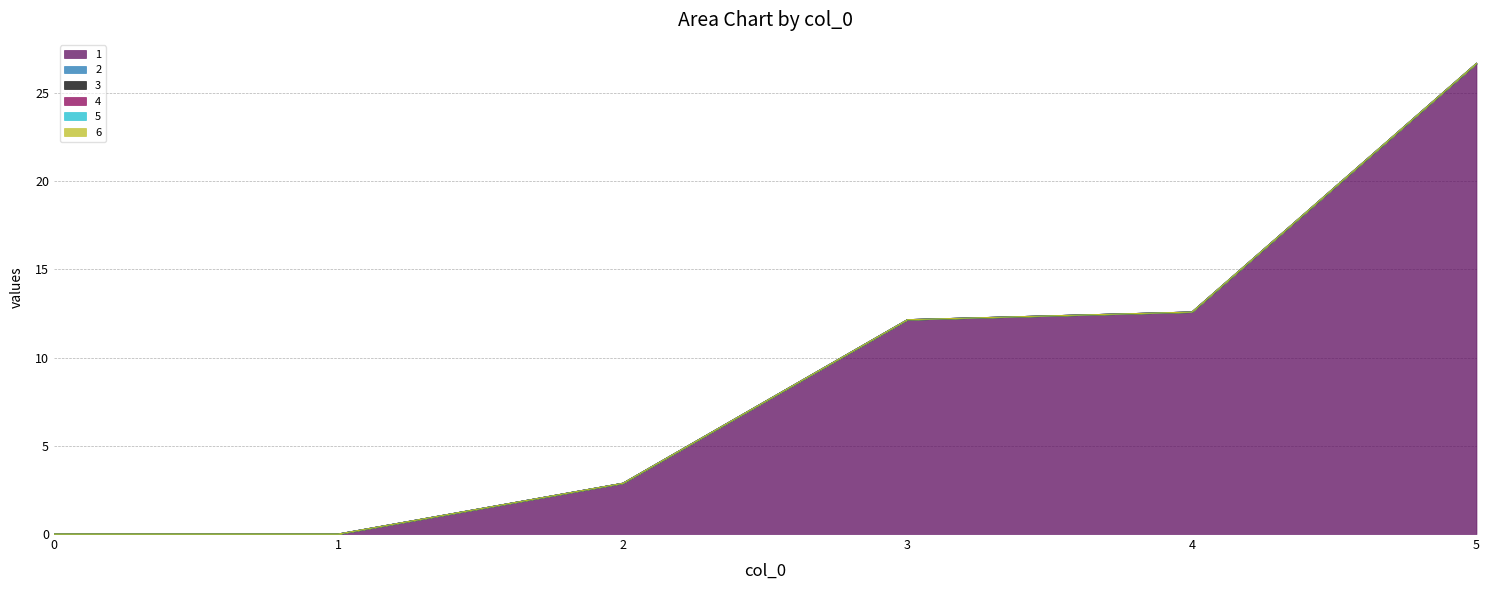

True or false: 5 and 3 intersect in this chart.

False